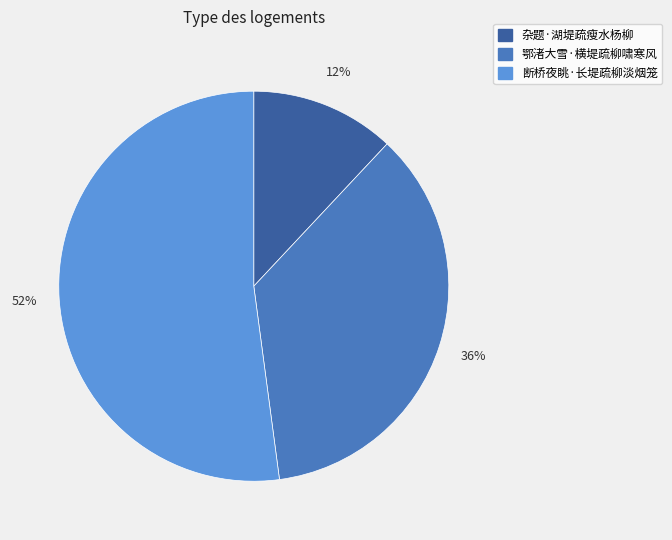

Is the sum of 鄂渚大雪·横堤疏柳啸寒风 and 杂题·湖堤疏瘦水杨柳 greater than half?

No